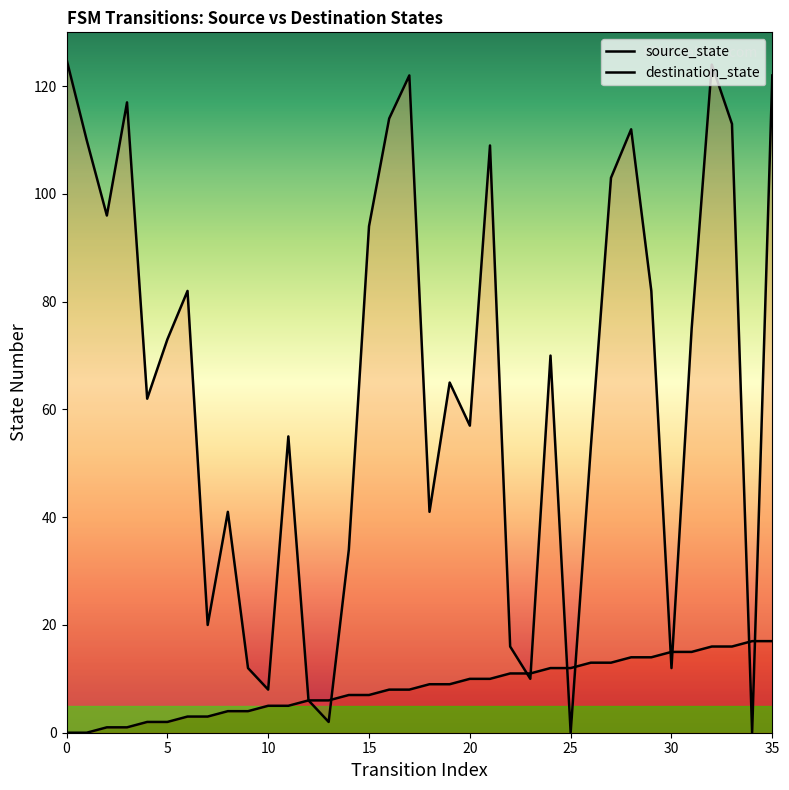

What is the maximum value shown in the chart?

125